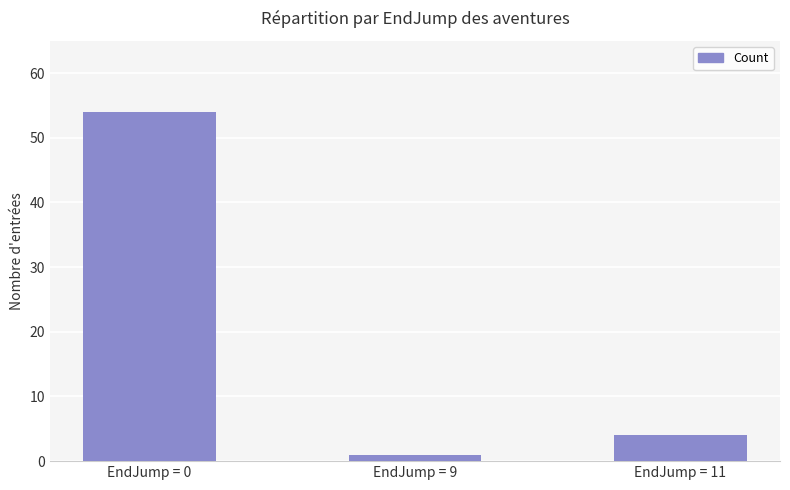

What is the value of the 1st bar from the left?

54